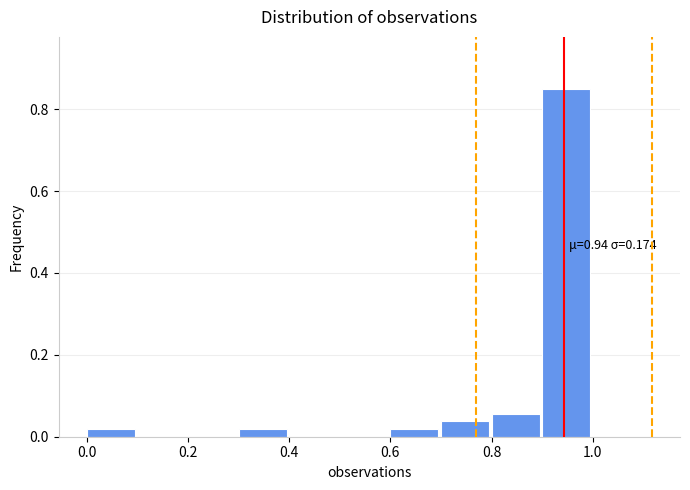

Over which range of the x-axis is the bar tallest?

0.9 to 1.0